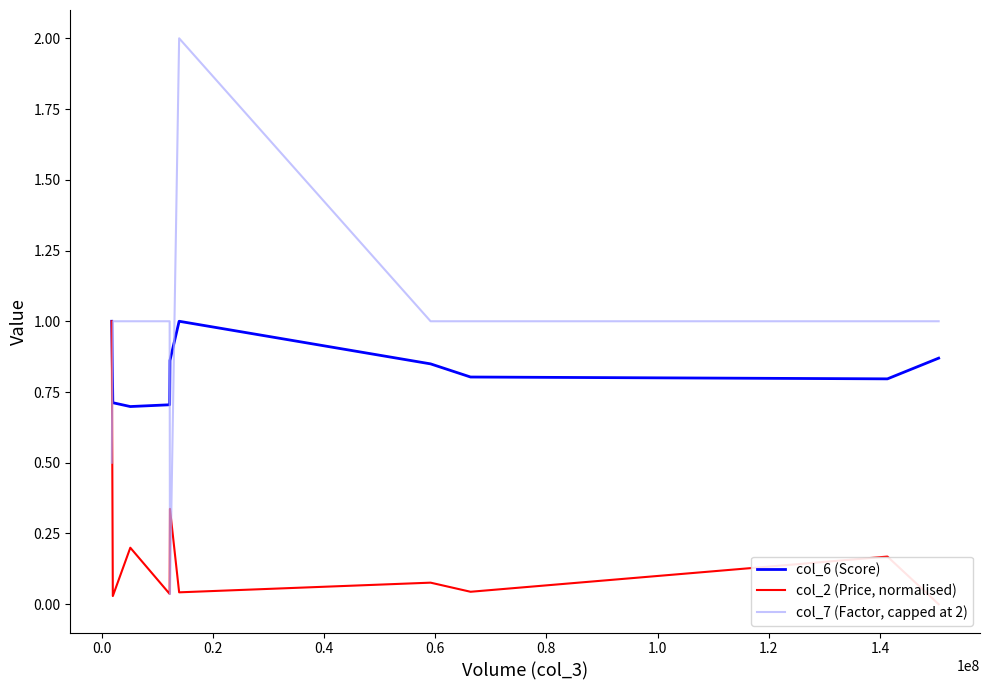

True or false: col_6 (Score) and col_7 (Factor, capped at 2) cross at least once.

True